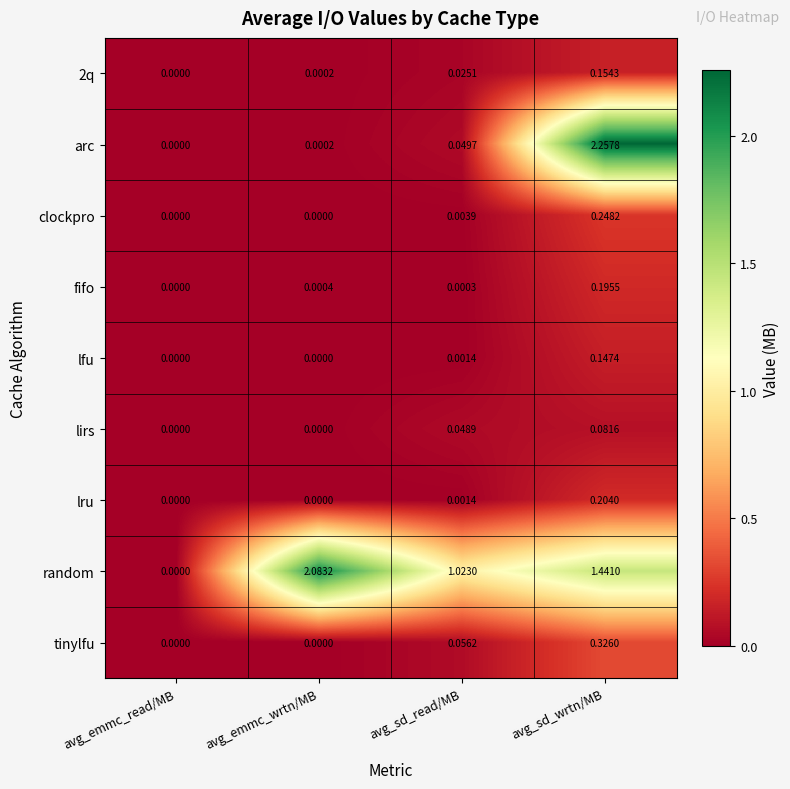

At which category does the chart reach its peak across all series?

avg_sd_wrtn/MB